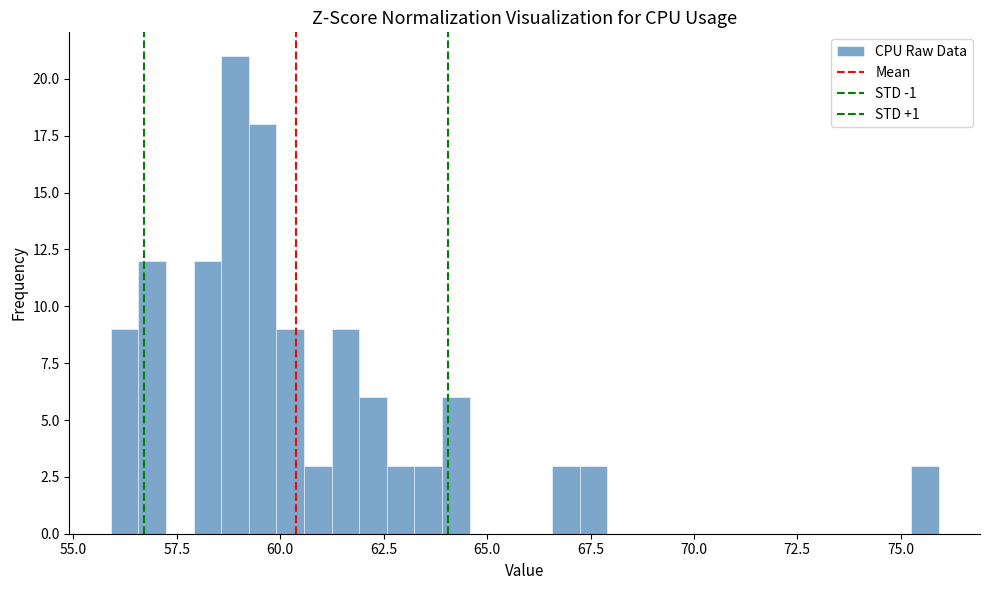

Around what value on the x-axis is the tallest bar? Give the approximate position of its centre, as read against the axis.

59.0